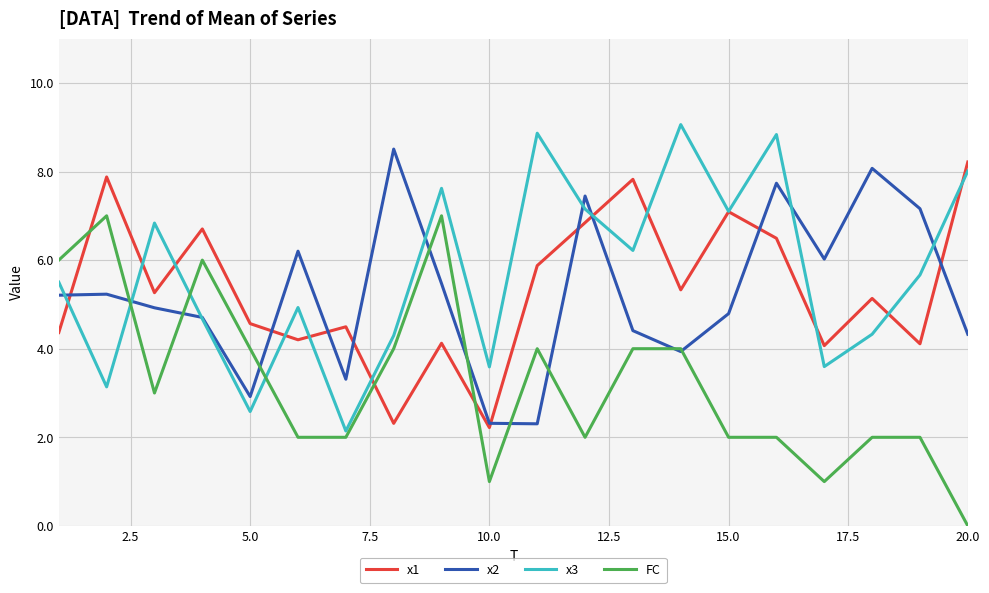

What is the highest value of the x1 series?

8.2